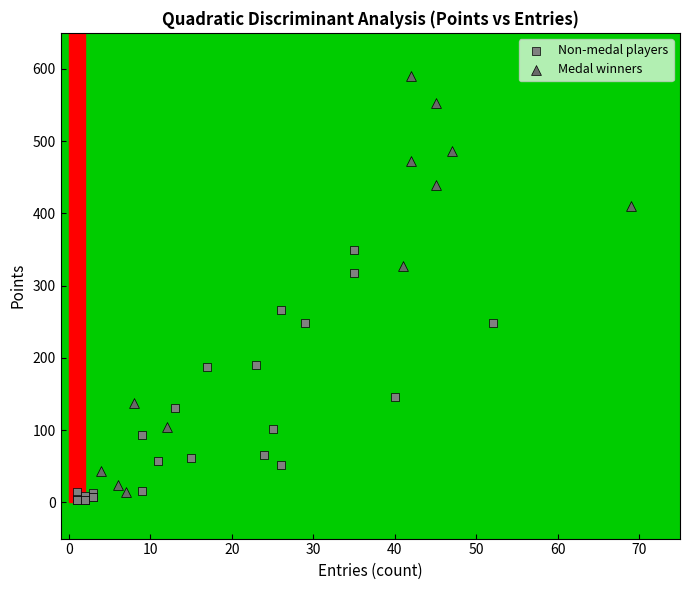

Which series contains the highest Y value?

Medal winners